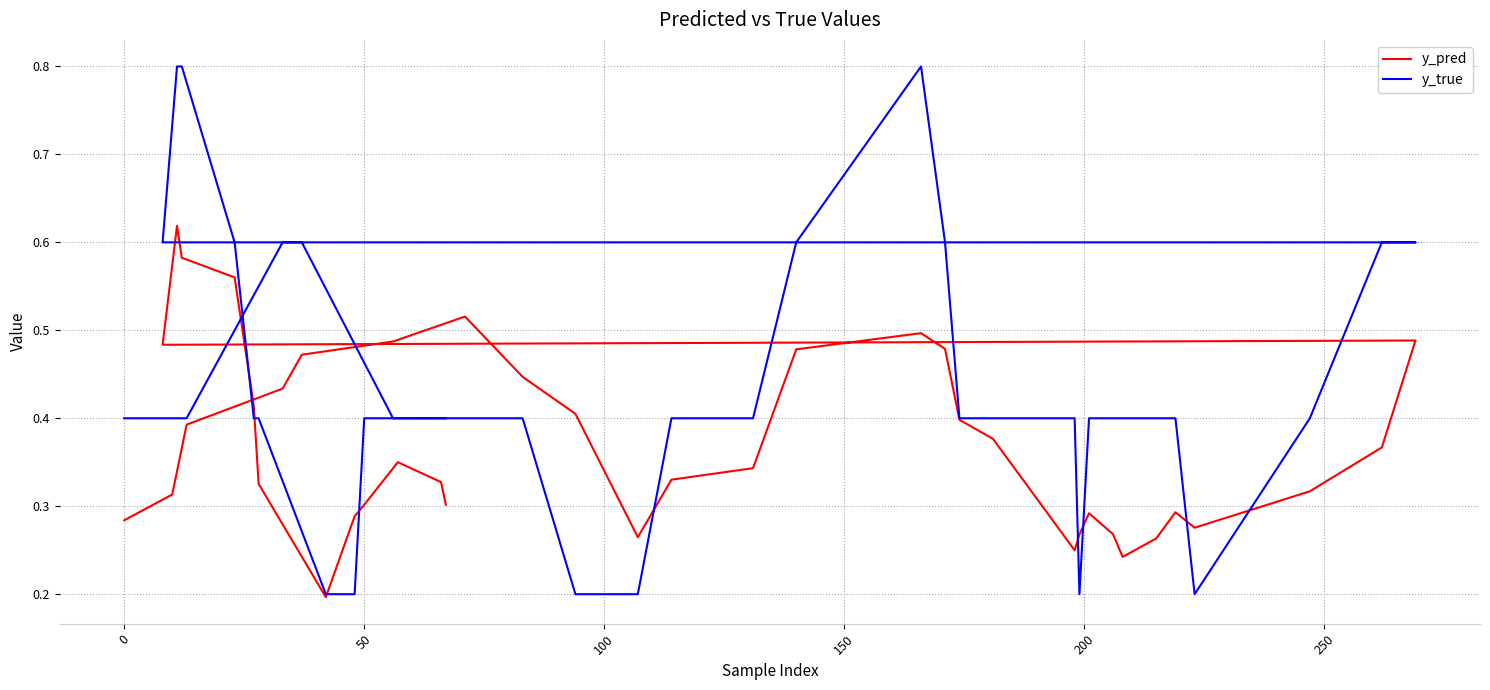

What is the value of the y_pred point at the 38th from the left?

0.4